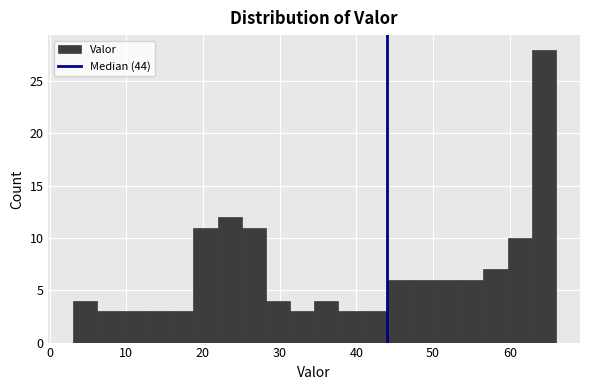

Read against the x-axis, roughly where is the centre of the tallest bar?

64